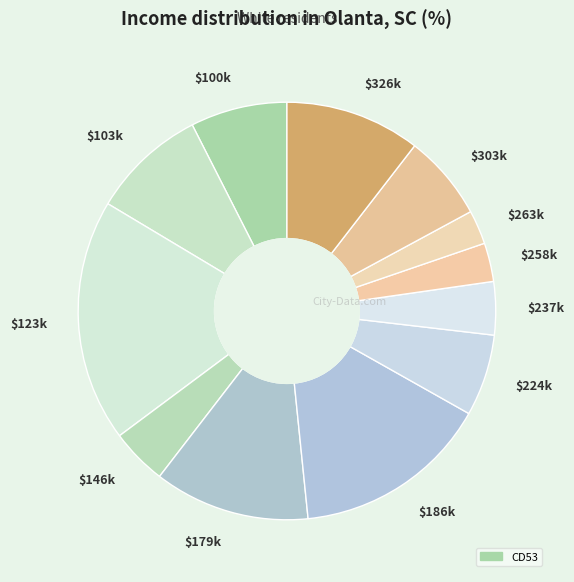

The $237k slice represents 19% of the pie. True or false?

False